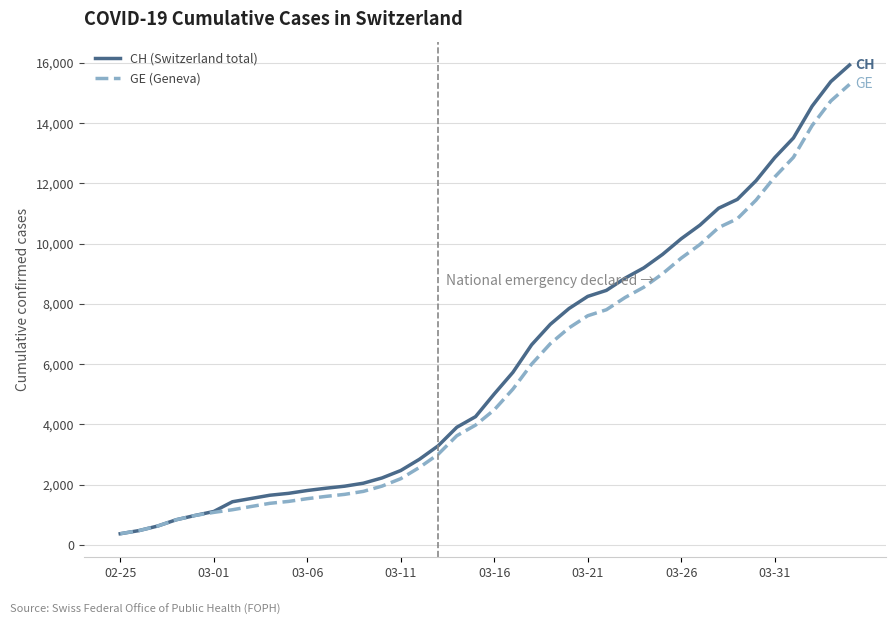

What is the greatest value displayed?

15926